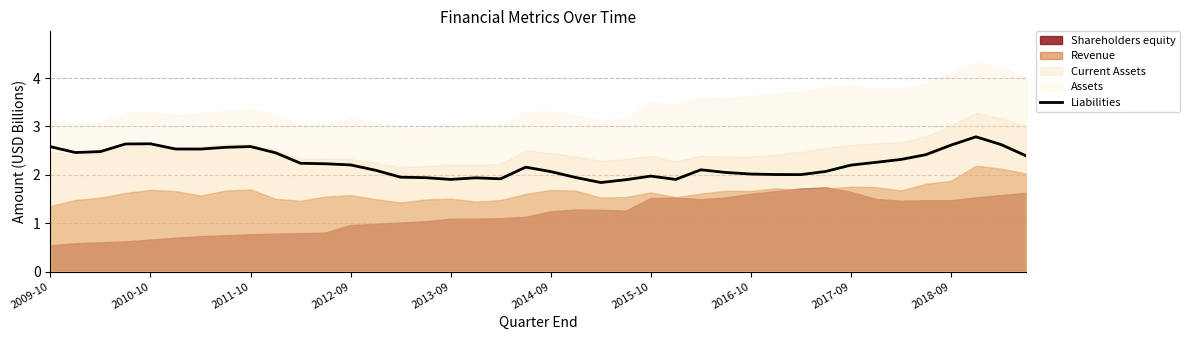

What is the change in value from 13 to 17?

-0.2